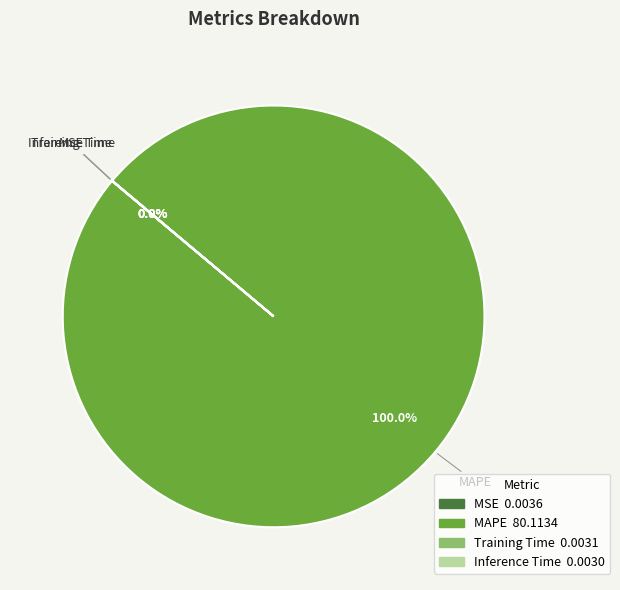

Which category has the biggest portion of the pie?

MAPE